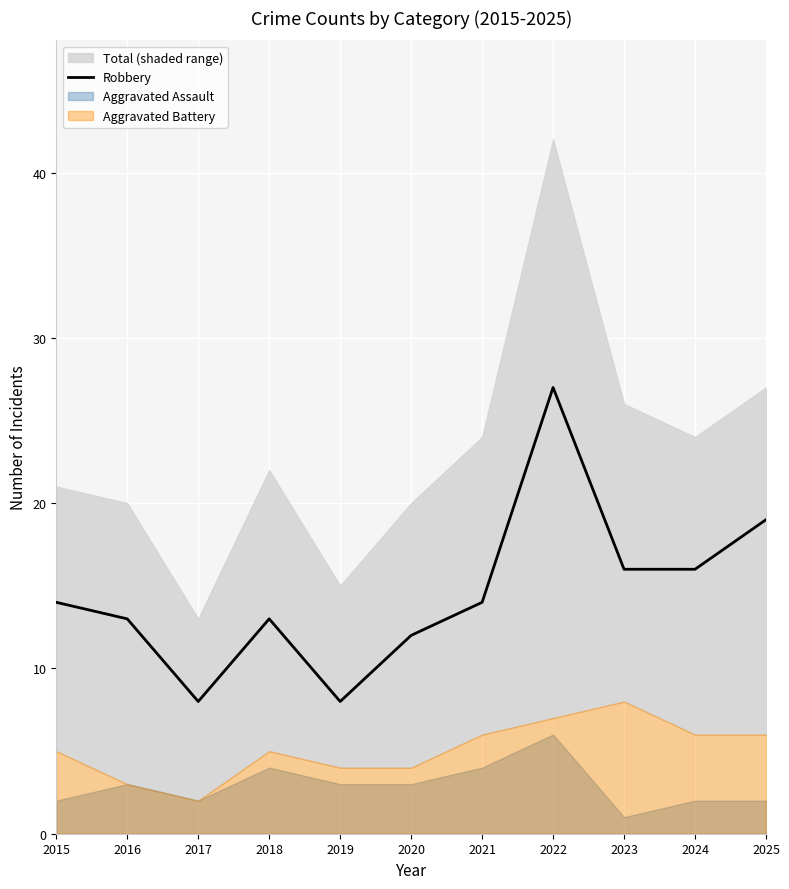

Rank the categories by value from lowest to highest.

2017, 2019, 2020, 2016, 2018, 2015, 2021, 2023, 2024, 2025, 2022